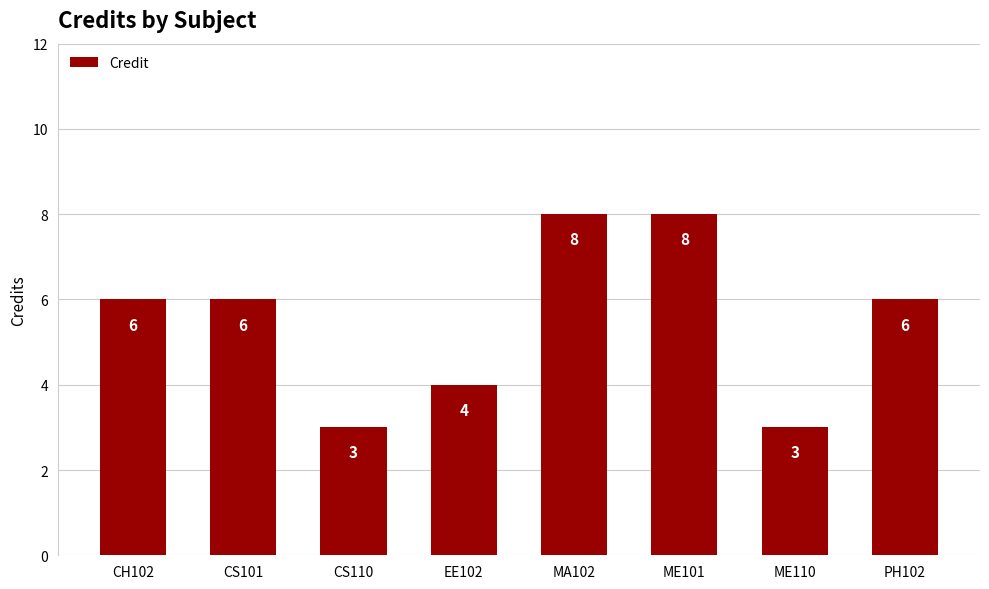

What is the difference between the second highest and minimum values?

5